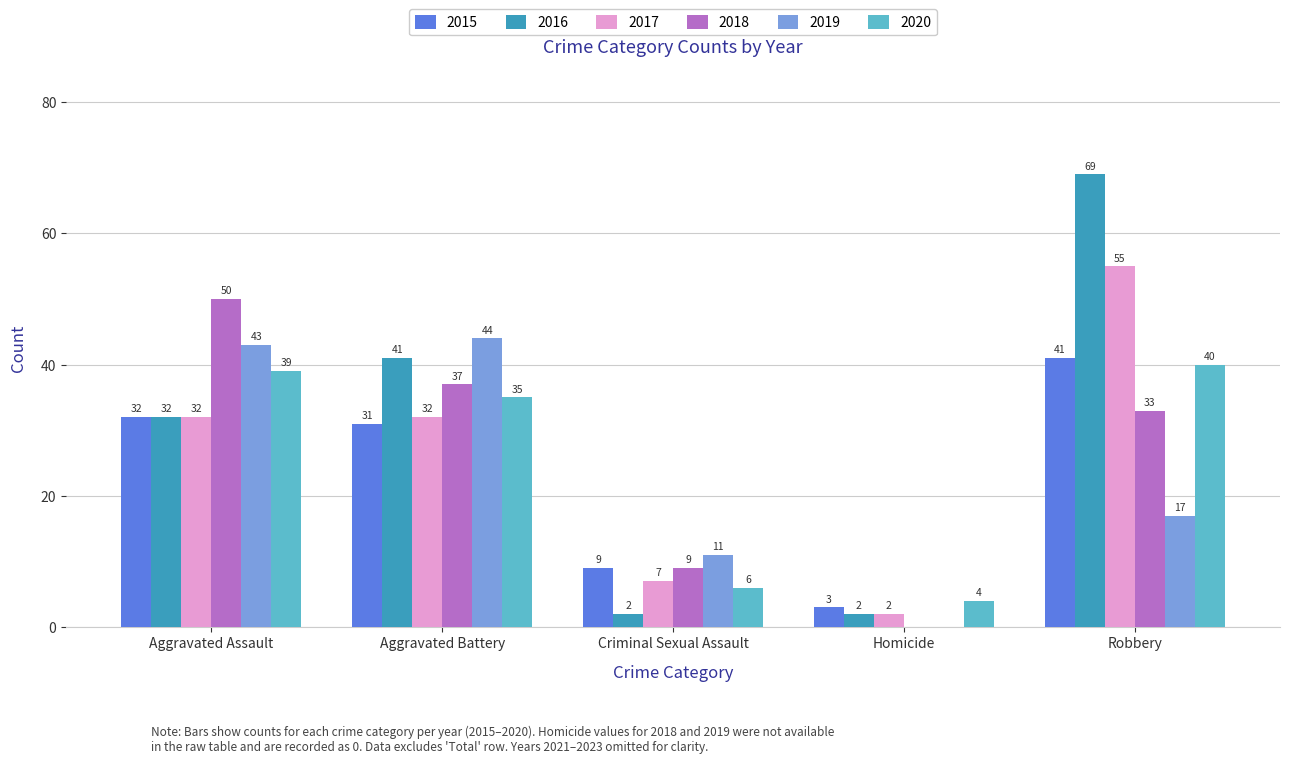

Reading left to right, what are all the values shown in this chart?

2015: 32	31	9	3	41
2016: 32	41	2	2	69
2017: 32	32	7	2	55
2018: 50	37	9	0	33
2019: 43	44	11	0	17
2020: 39	35	6	4	40